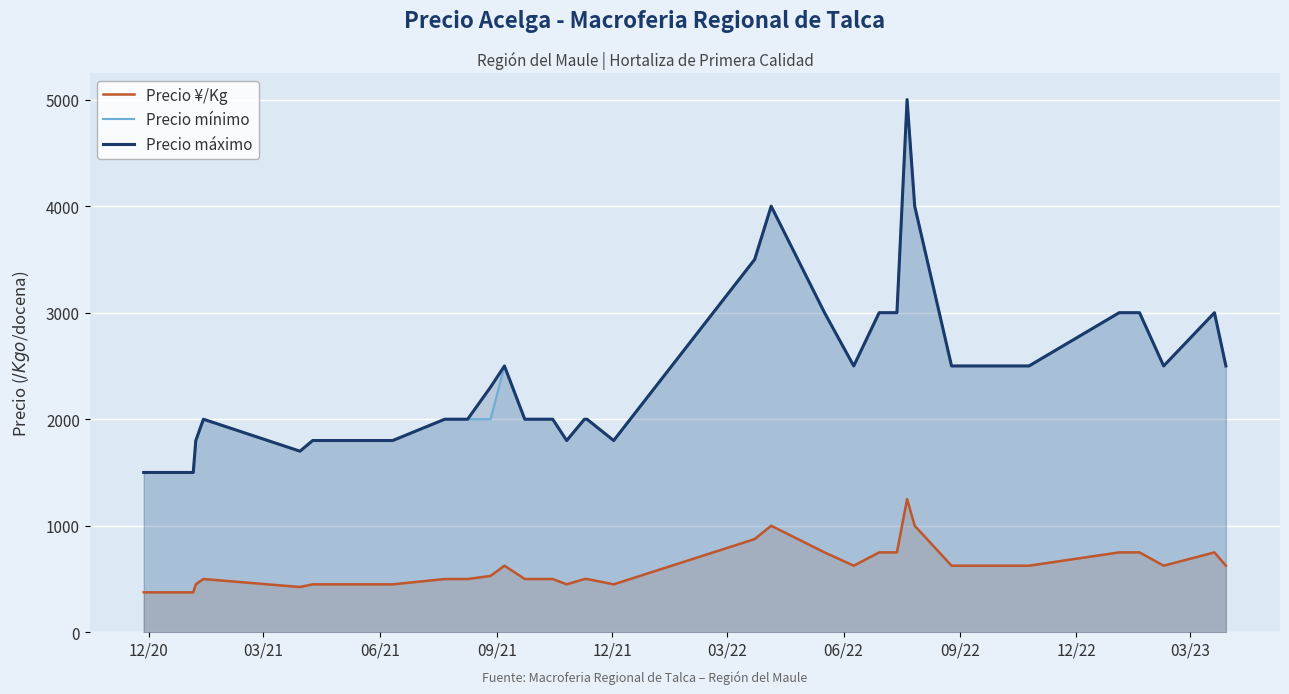

True or false: Precio máximo and Precio ¥/Kg cross at least once.

False